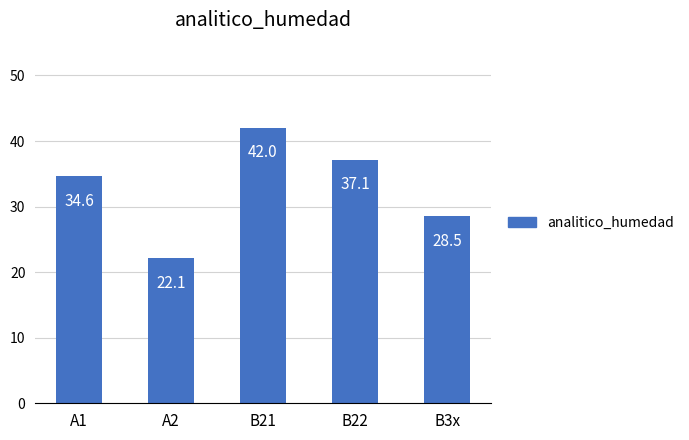

Rank the categories by value from lowest to highest.

A2, B3x, A1, B22, B21